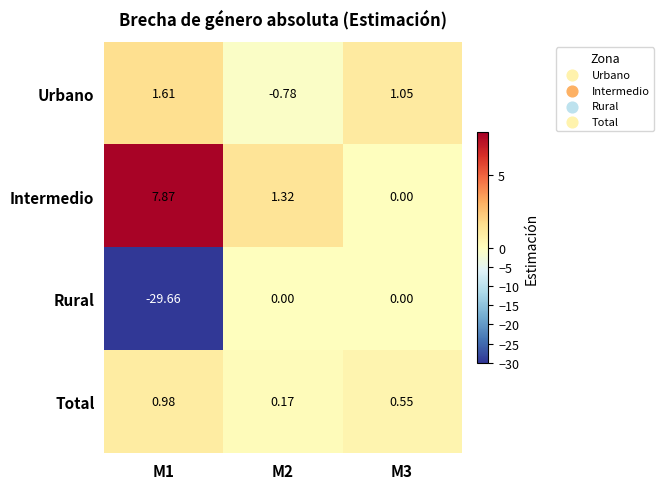

Which series changed the most between M1 and M3?

Rural